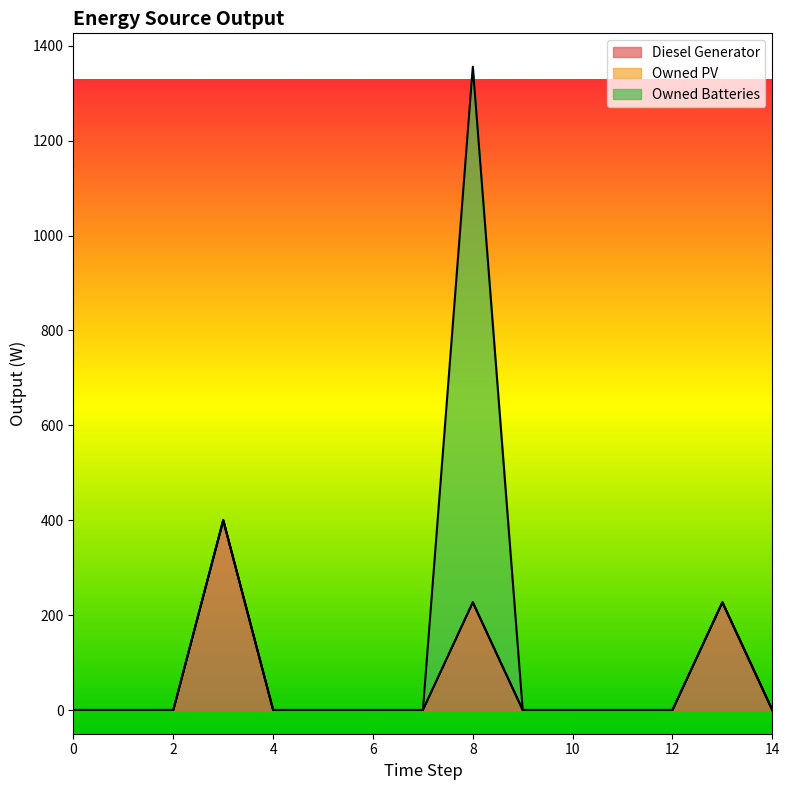

Rank the series by their maximum value, from highest to lowest.

Owned Batteries, Diesel Generator, Owned PV